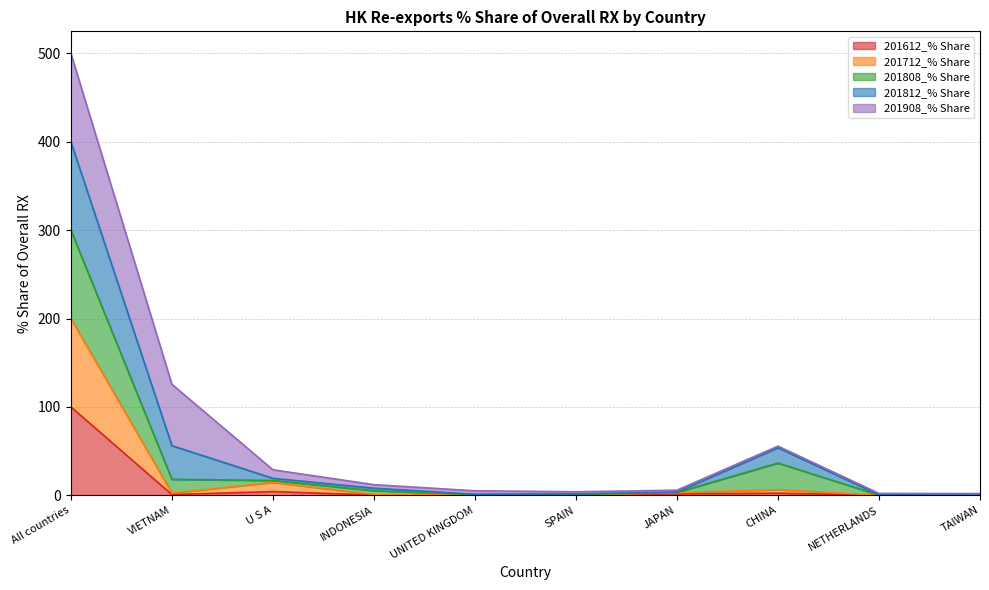

How many data points does each series have?

10